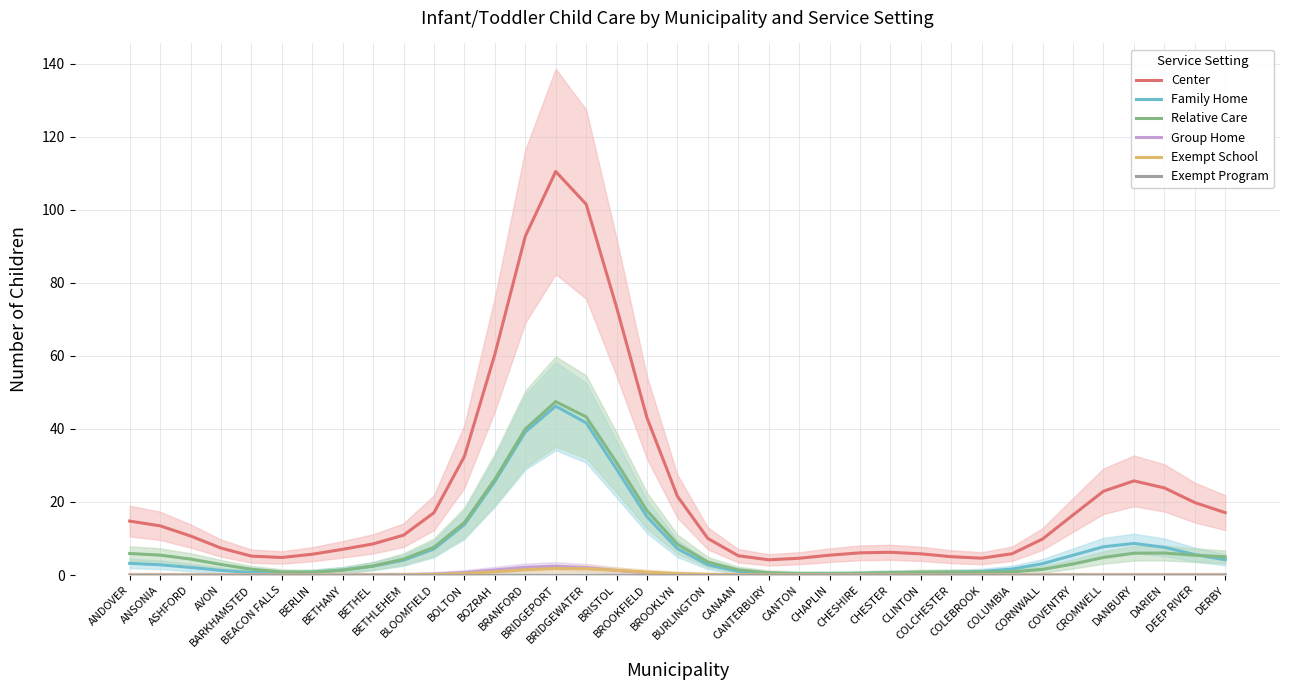

Which category has the highest value in the Center series?

BRIDGEPORT